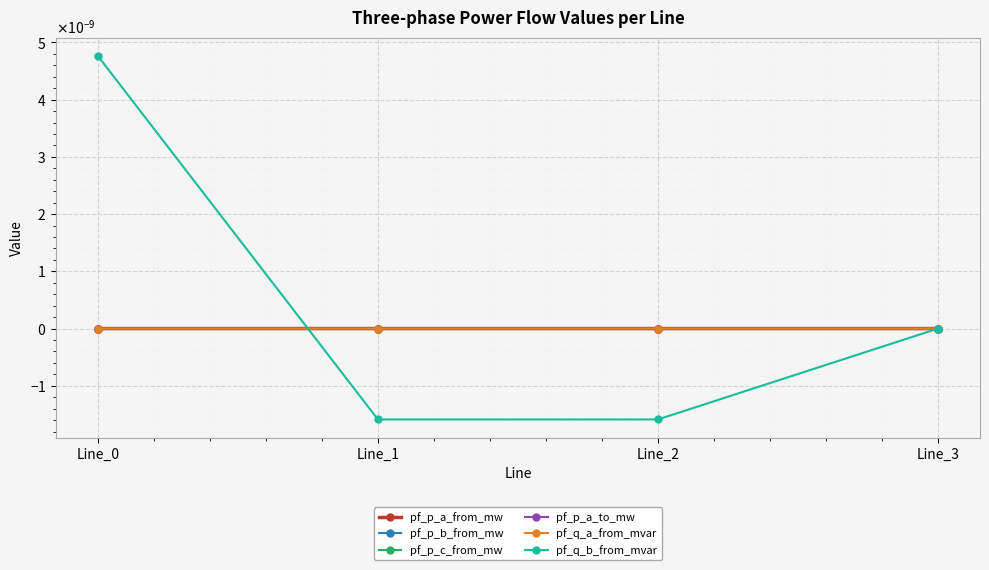

Which has a higher value, Line_3 or Line_1?

Line_3